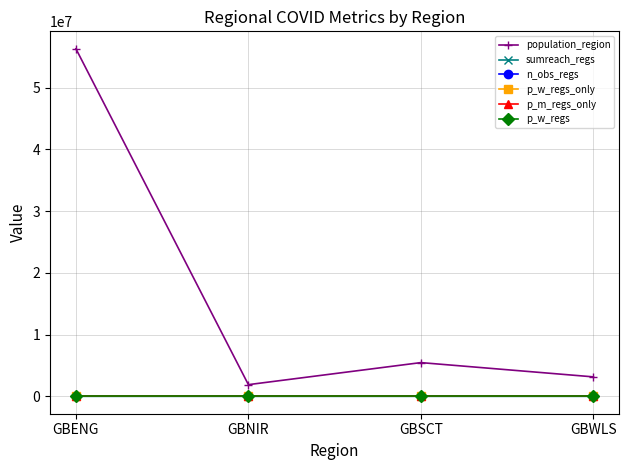

Is this an area chart (filled region under the line)?

No